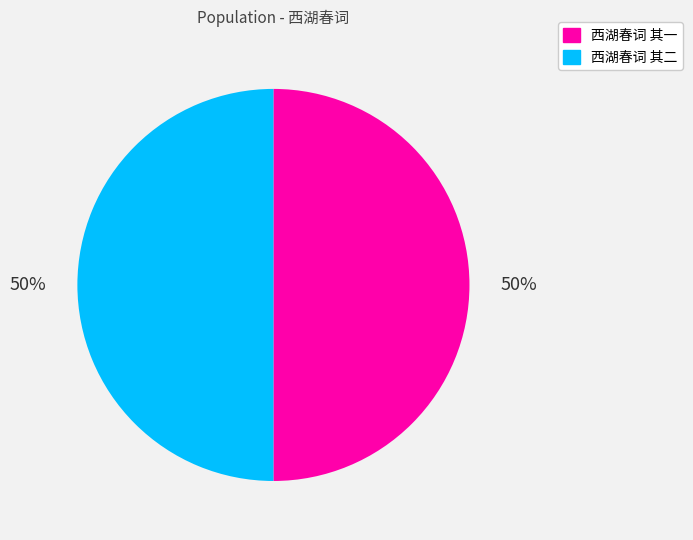

Combined, do 西湖春词 其一 and 西湖春词 其二 account for over 50%?

Yes